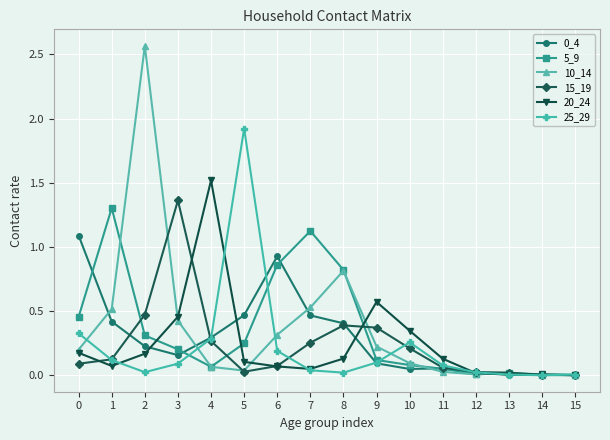

True or false: 5_9 has more than 0 points higher than both neighbors.

True